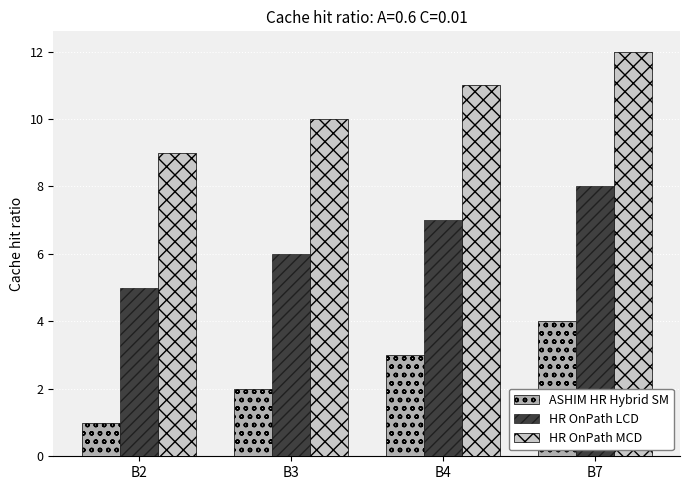

What is the sum of all HR OnPath MCD values?

42